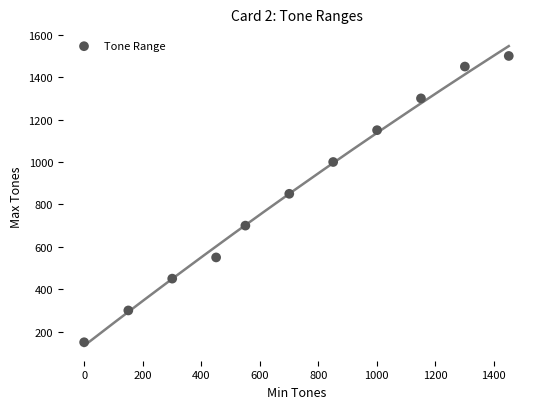

What is the average X value?

719